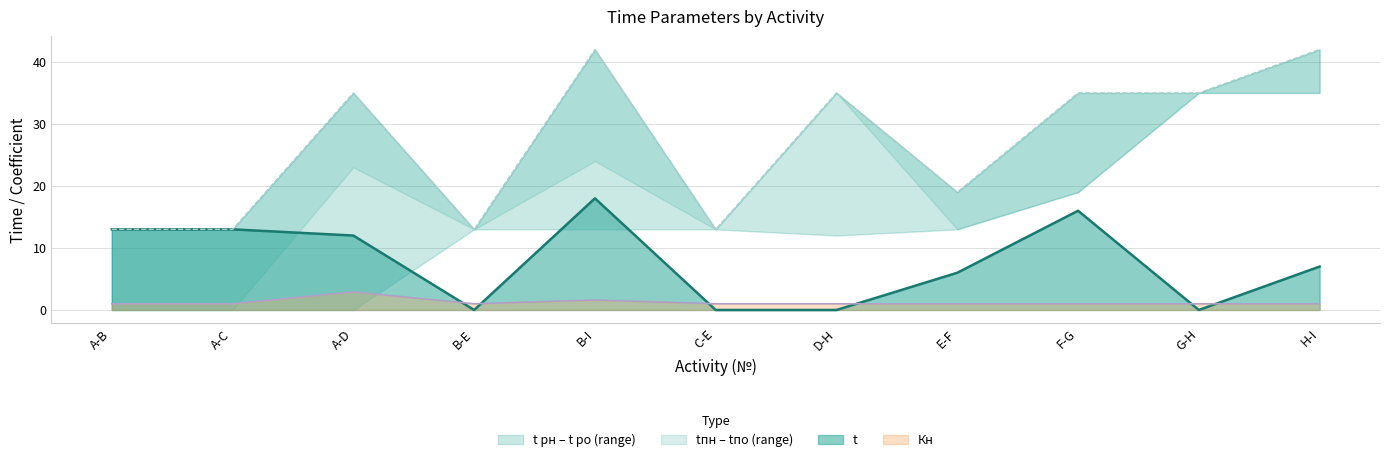

The value of t at B-E is 0.0. True or false?

True